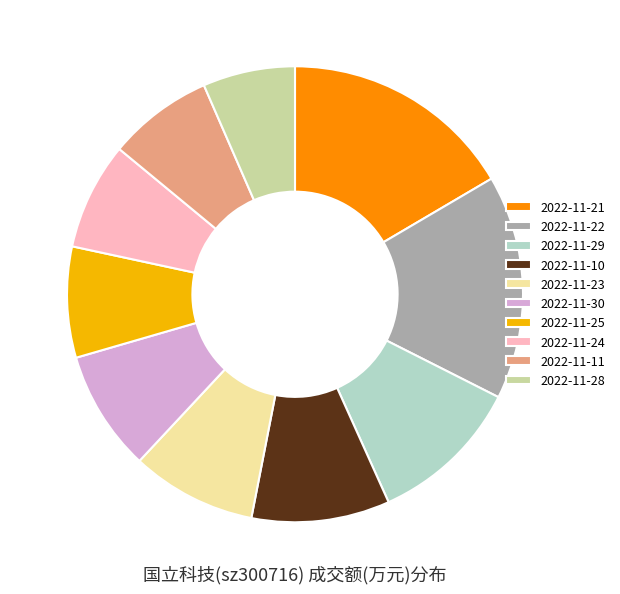

Do 2022-11-24 and 2022-11-22 together represent more than half of the pie?

No